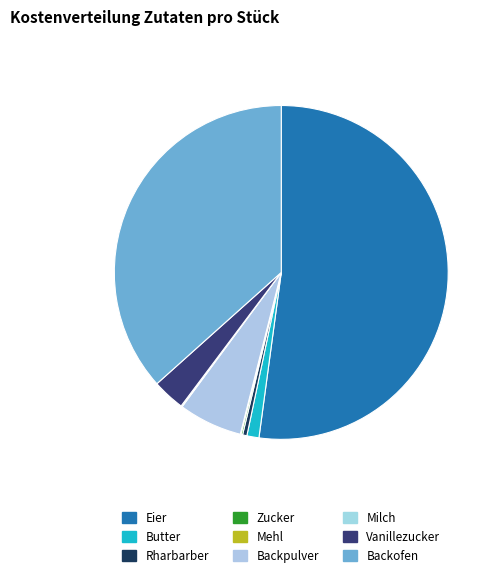

Rank the categories by value from lowest to highest.

Mehl, Milch, Zucker, Rharbarber, Butter, Vanillezucker, Backpulver, Backofen, Eier